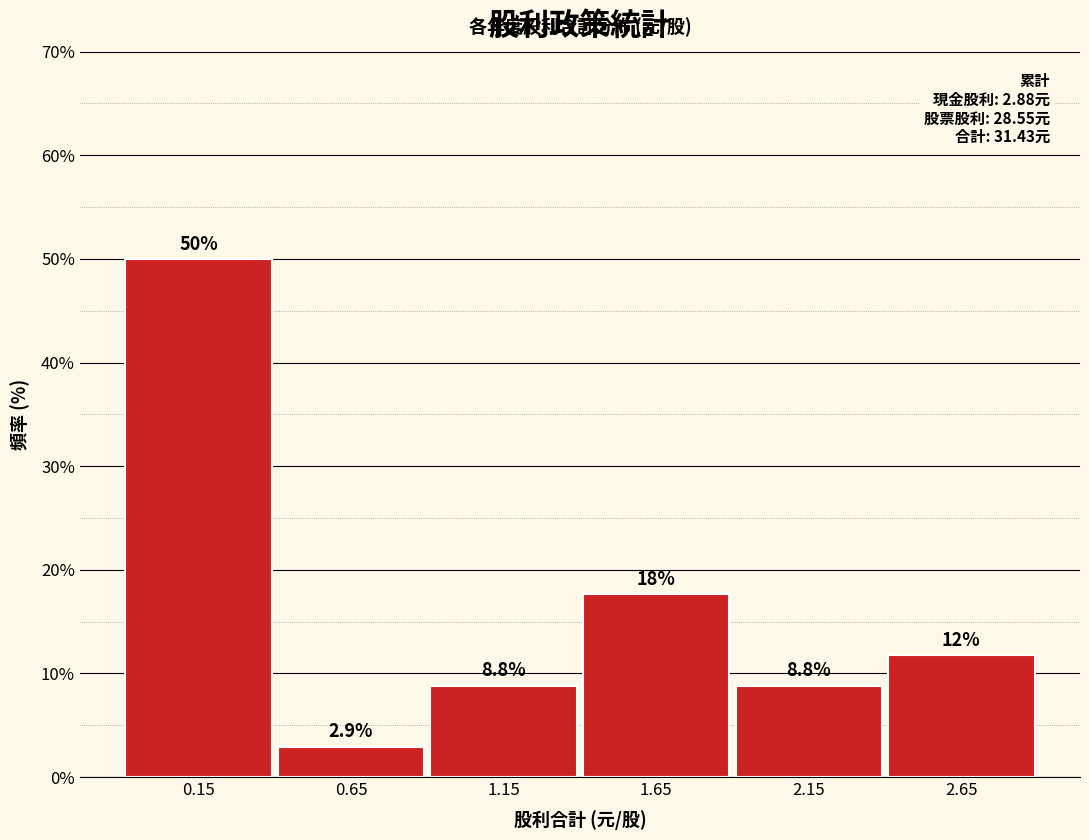

Which range on the x-axis has the tallest bar?

-0.1 to 0.4